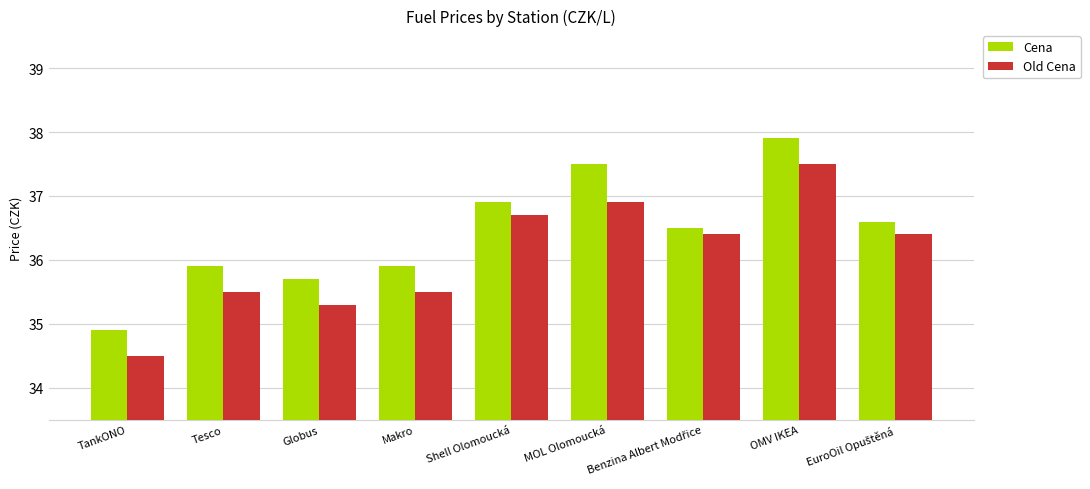

Reading left to right, transcribe all the data shown in this chart.

Cena: 34.9	35.9	35.7	35.9	36.9	37.5	36.5	37.9	36.6
Old Cena: 34.5	35.5	35.3	35.5	36.7	36.9	36.4	37.5	36.4